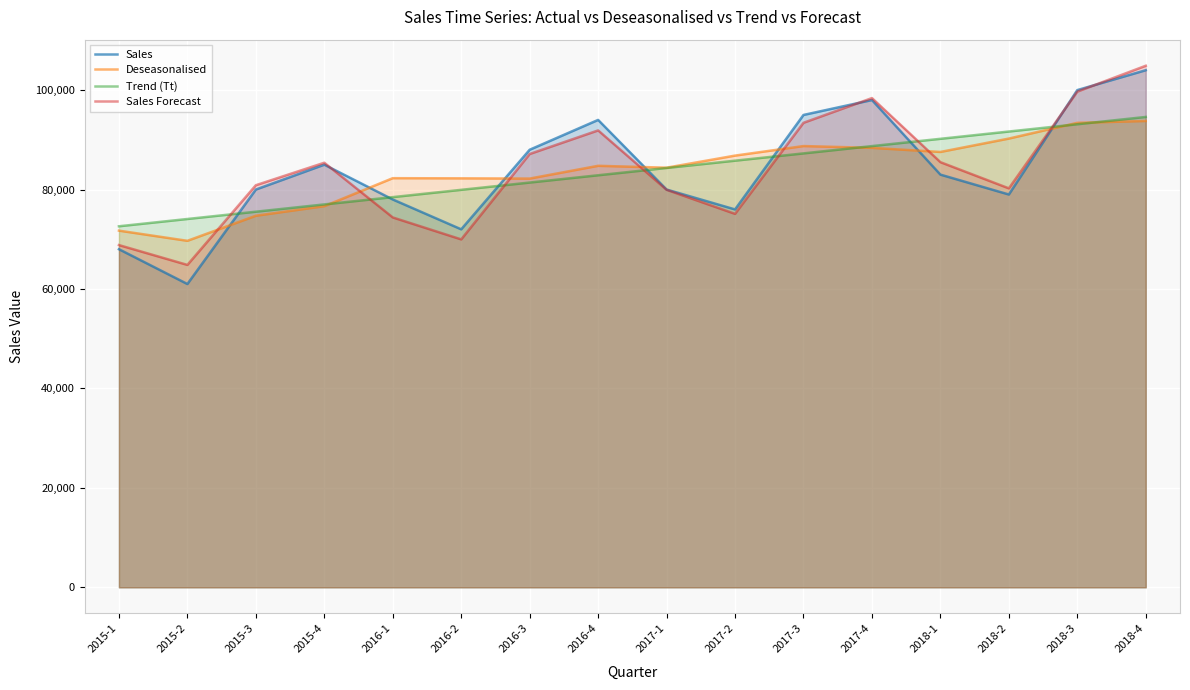

How many lines are shown in the chart?

4